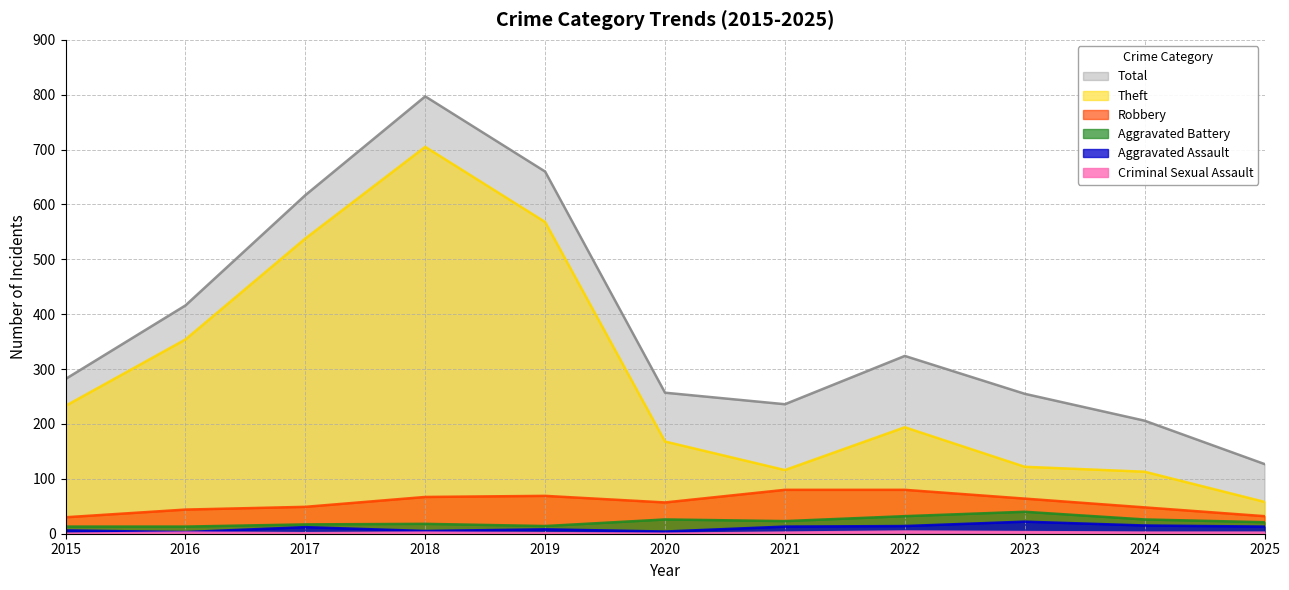

What is the sum of all Aggravated Battery values?

243